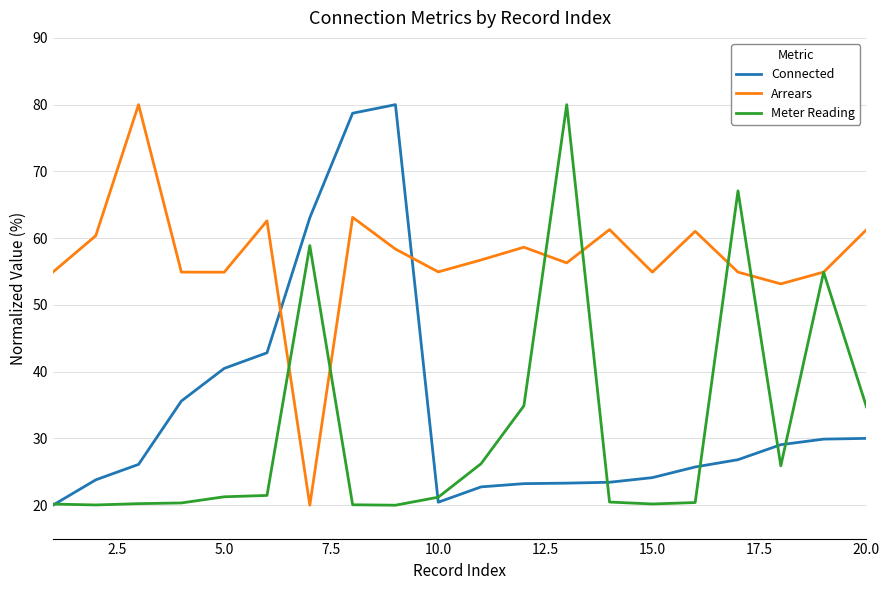

In Connected, how many points are lower than both neighbors (excluding endpoints)?

1